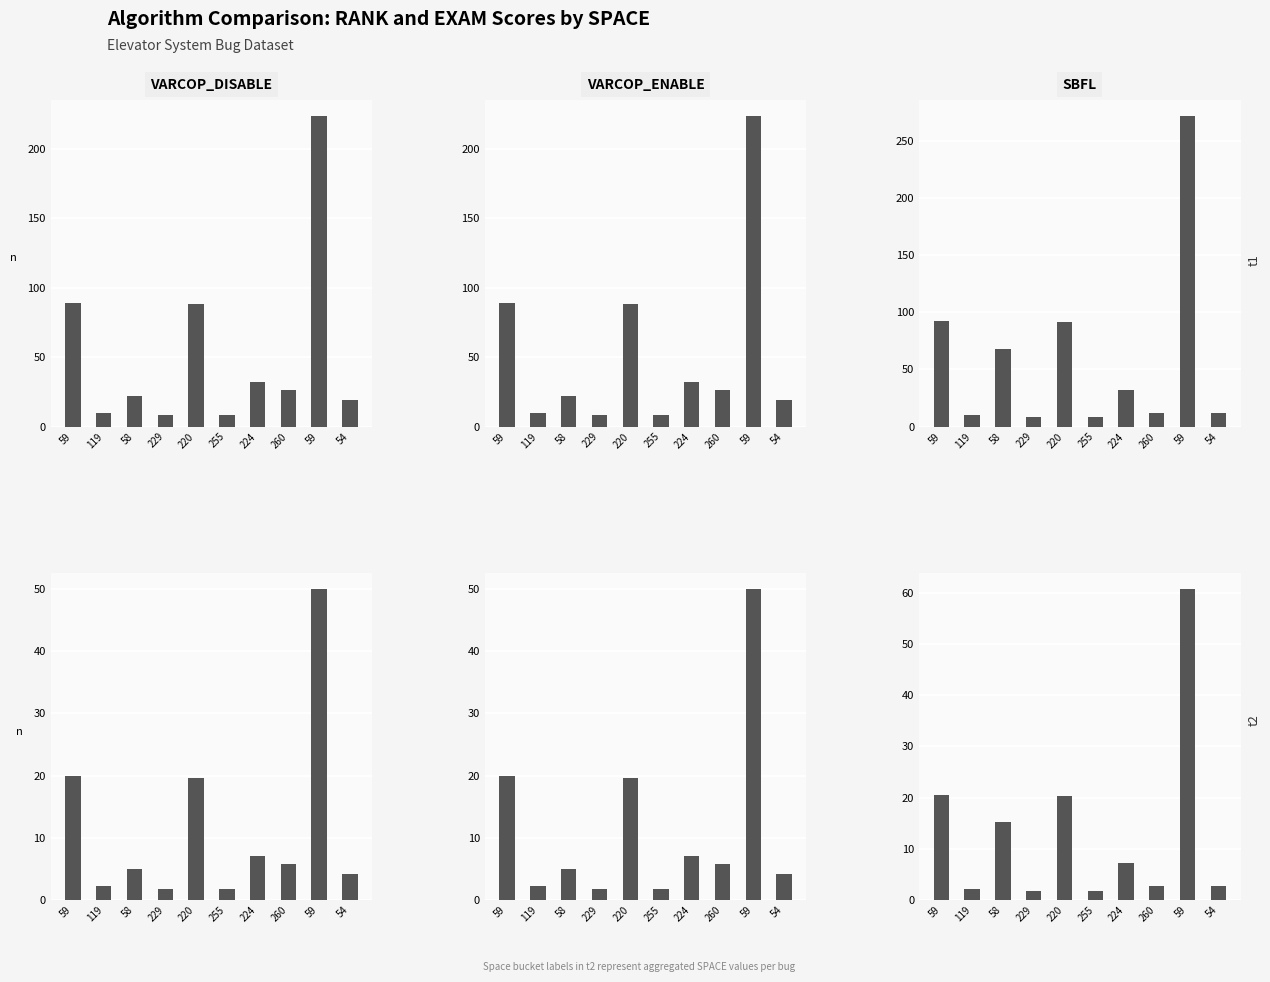

The SBFL:EXAM series shows 2.4 at 229. True or false?

False